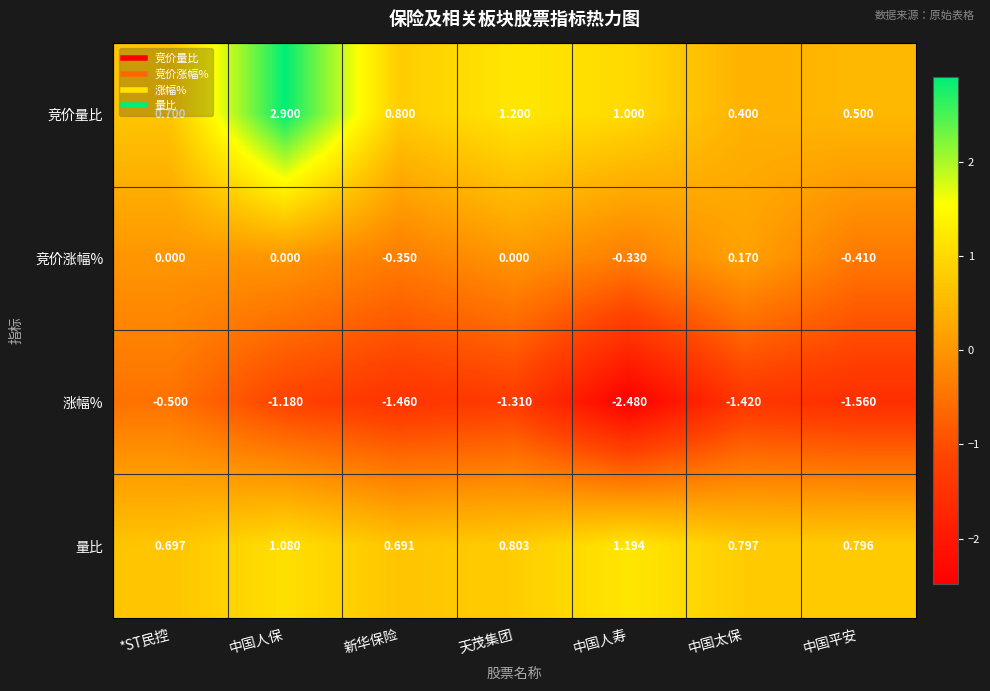

Is the value of 量比 at 中国平安 greater than the value of 竞价涨幅% at 中国平安?

Yes